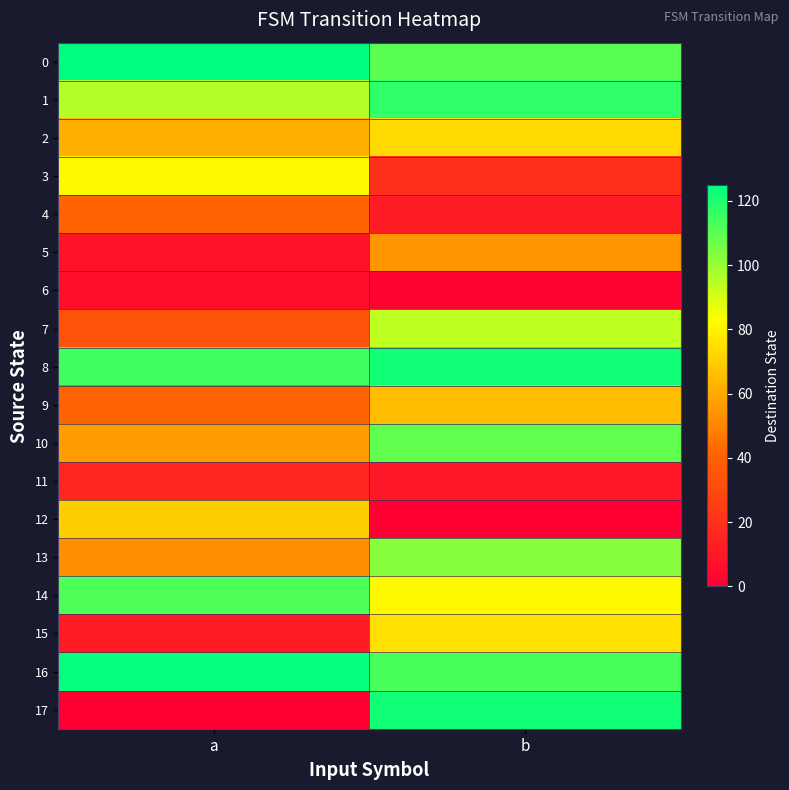

What is the total value across all series at a?

1053